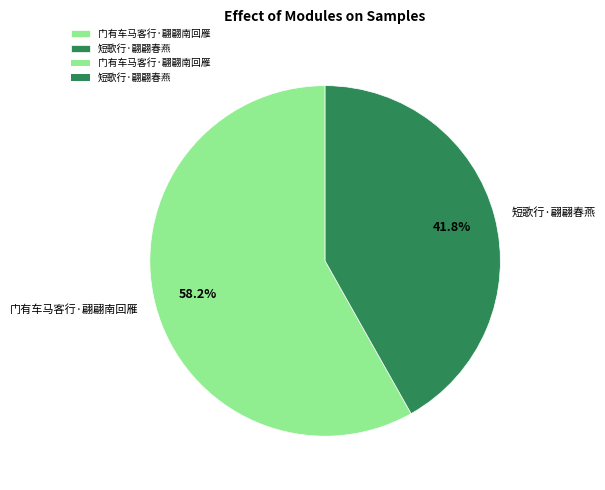

Is 门有车马客行·翩翩南回雁 the majority of the pie?

Yes